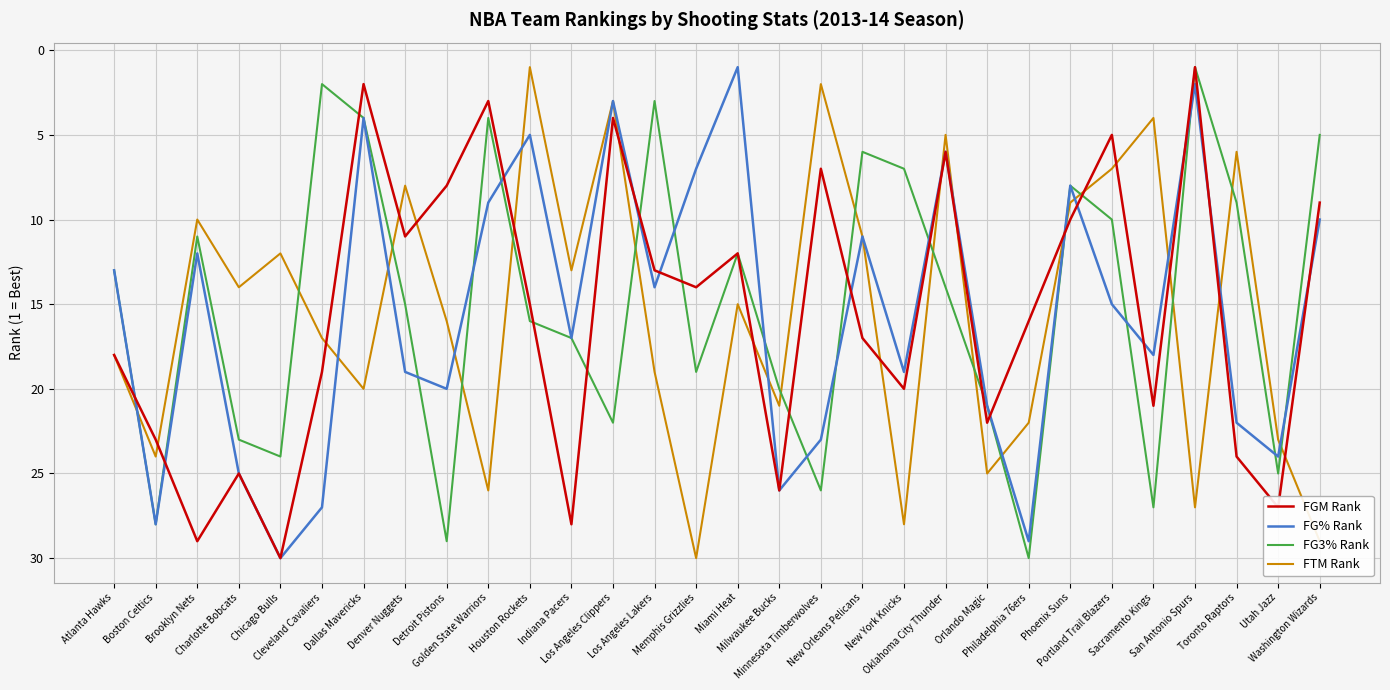

Reading right to left, transcribe all the data shown in this chart.

FGM Rank: Washington Wizards=9	Utah Jazz=27	Toronto Raptors=24	San Antonio Spurs=1	Sacramento Kings=21	Portland Trail Blazers=5	Phoenix Suns=10	Philadelphia 76ers=16	Orlando Magic=22	Oklahoma City Thunder=6	New York Knicks=20	New Orleans Pelicans=17	Minnesota Timberwolves=7	Milwaukee Bucks=26	Miami Heat=12	Memphis Grizzlies=14	Los Angeles Lakers=13	Los Angeles Clippers=4	Indiana Pacers=28	Houston Rockets=15	Golden State Warriors=3	Detroit Pistons=8	Denver Nuggets=11	Dallas Mavericks=2	Cleveland Cavaliers=19	Chicago Bulls=30	Charlotte Bobcats=25	Brooklyn Nets=29	Boston Celtics=23	Atlanta Hawks=18
FG% Rank: Washington Wizards=10	Utah Jazz=24	Toronto Raptors=22	San Antonio Spurs=2	Sacramento Kings=18	Portland Trail Blazers=15	Phoenix Suns=8	Philadelphia 76ers=29	Orlando Magic=21	Oklahoma City Thunder=6	New York Knicks=19	New Orleans Pelicans=11	Minnesota Timberwolves=23	Milwaukee Bucks=26	Miami Heat=1	Memphis Grizzlies=7	Los Angeles Lakers=14	Los Angeles Clippers=3	Indiana Pacers=17	Houston Rockets=5	Golden State Warriors=9	Detroit Pistons=20	Denver Nuggets=19	Dallas Mavericks=4	Cleveland Cavaliers=27	Chicago Bulls=30	Charlotte Bobcats=25	Brooklyn Nets=12	Boston Celtics=28	Atlanta Hawks=13
FG3% Rank: Washington Wizards=5	Utah Jazz=25	Toronto Raptors=9	San Antonio Spurs=1	Sacramento Kings=27	Portland Trail Blazers=10	Phoenix Suns=8	Philadelphia 76ers=30	Orlando Magic=21	Oklahoma City Thunder=14	New York Knicks=7	New Orleans Pelicans=6	Minnesota Timberwolves=26	Milwaukee Bucks=20	Miami Heat=12	Memphis Grizzlies=19	Los Angeles Lakers=3	Los Angeles Clippers=22	Indiana Pacers=17	Houston Rockets=16	Golden State Warriors=4	Detroit Pistons=29	Denver Nuggets=15	Dallas Mavericks=4	Cleveland Cavaliers=2	Chicago Bulls=24	Charlotte Bobcats=23	Brooklyn Nets=11	Boston Celtics=28	Atlanta Hawks=13
FTM Rank: Washington Wizards=29	Utah Jazz=23	Toronto Raptors=6	San Antonio Spurs=27	Sacramento Kings=4	Portland Trail Blazers=7	Phoenix Suns=9	Philadelphia 76ers=22	Orlando Magic=25	Oklahoma City Thunder=5	New York Knicks=28	New Orleans Pelicans=11	Minnesota Timberwolves=2	Milwaukee Bucks=21	Miami Heat=15	Memphis Grizzlies=30	Los Angeles Lakers=19	Los Angeles Clippers=3	Indiana Pacers=13	Houston Rockets=1	Golden State Warriors=26	Detroit Pistons=16	Denver Nuggets=8	Dallas Mavericks=20	Cleveland Cavaliers=17	Chicago Bulls=12	Charlotte Bobcats=14	Brooklyn Nets=10	Boston Celtics=24	Atlanta Hawks=18